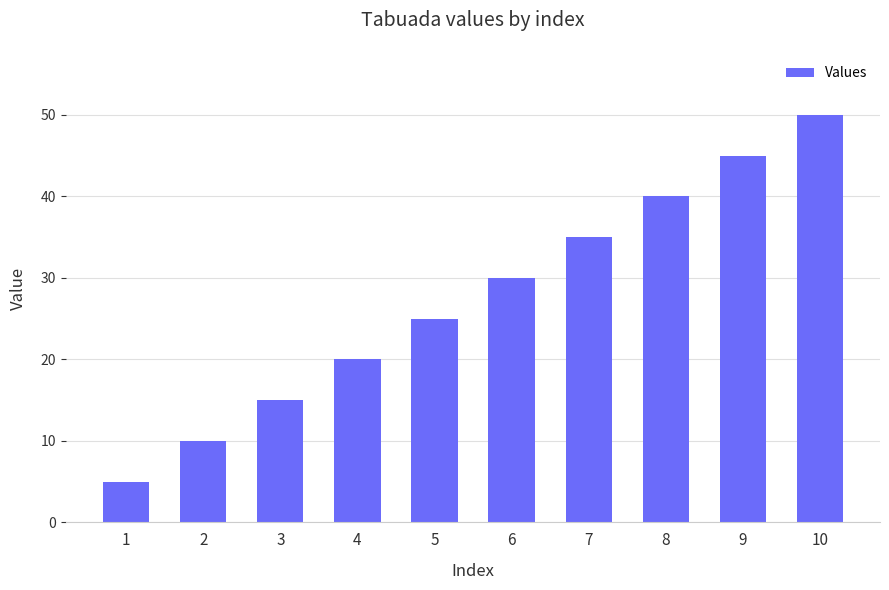

Reading left to right, extract all data points from this chart.

1=5	2=10	3=15	4=20	5=25	6=30	7=35	8=40	9=45	10=50